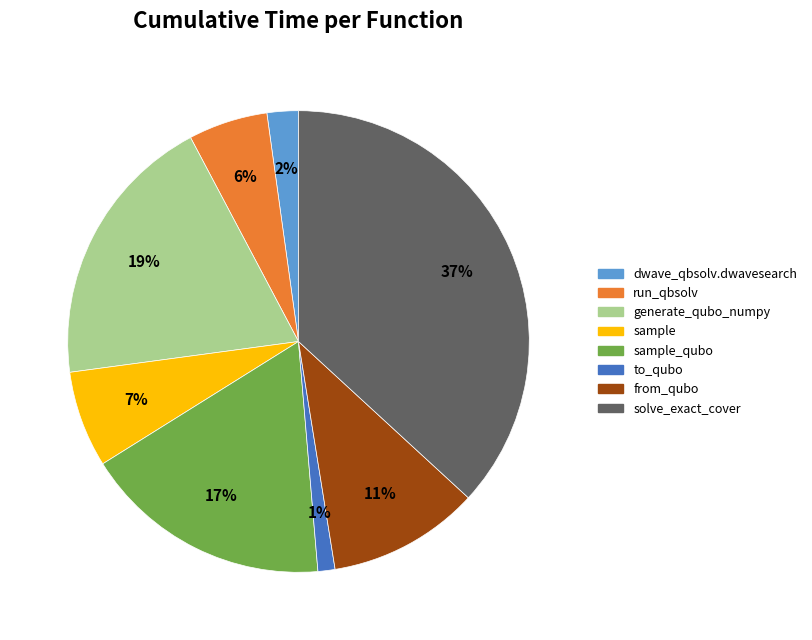

How many slices are in this pie chart?

8